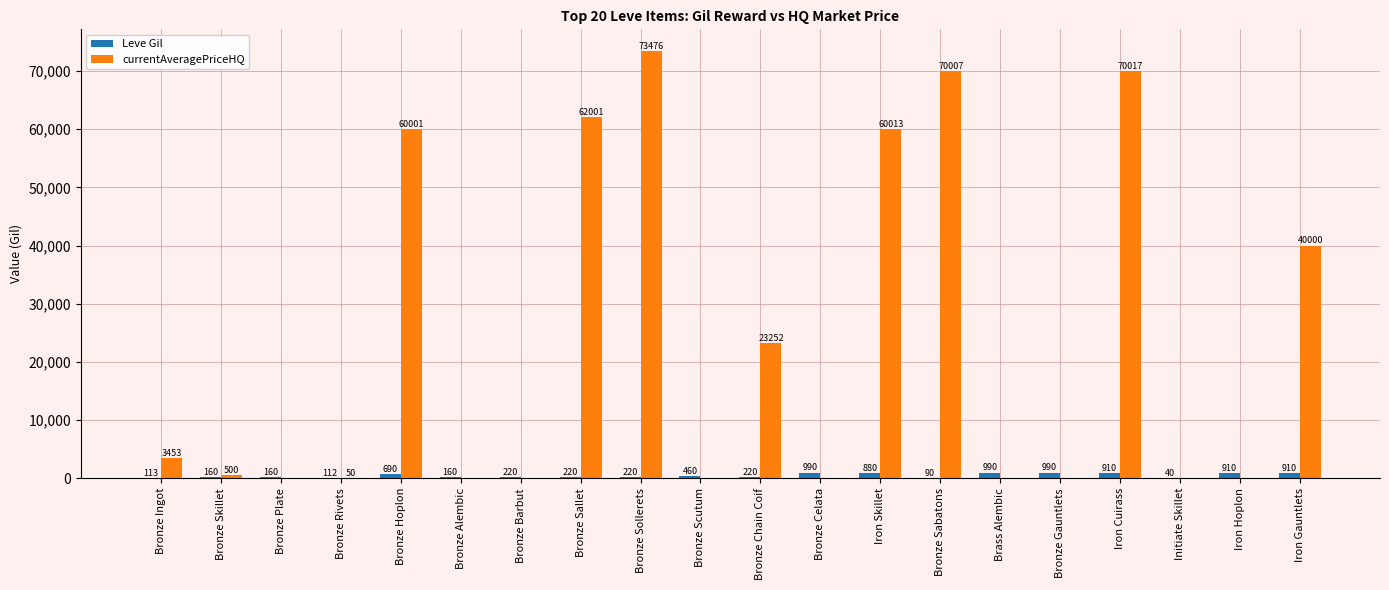

What is the highest value of the currentAveragePriceHQ series?

73476